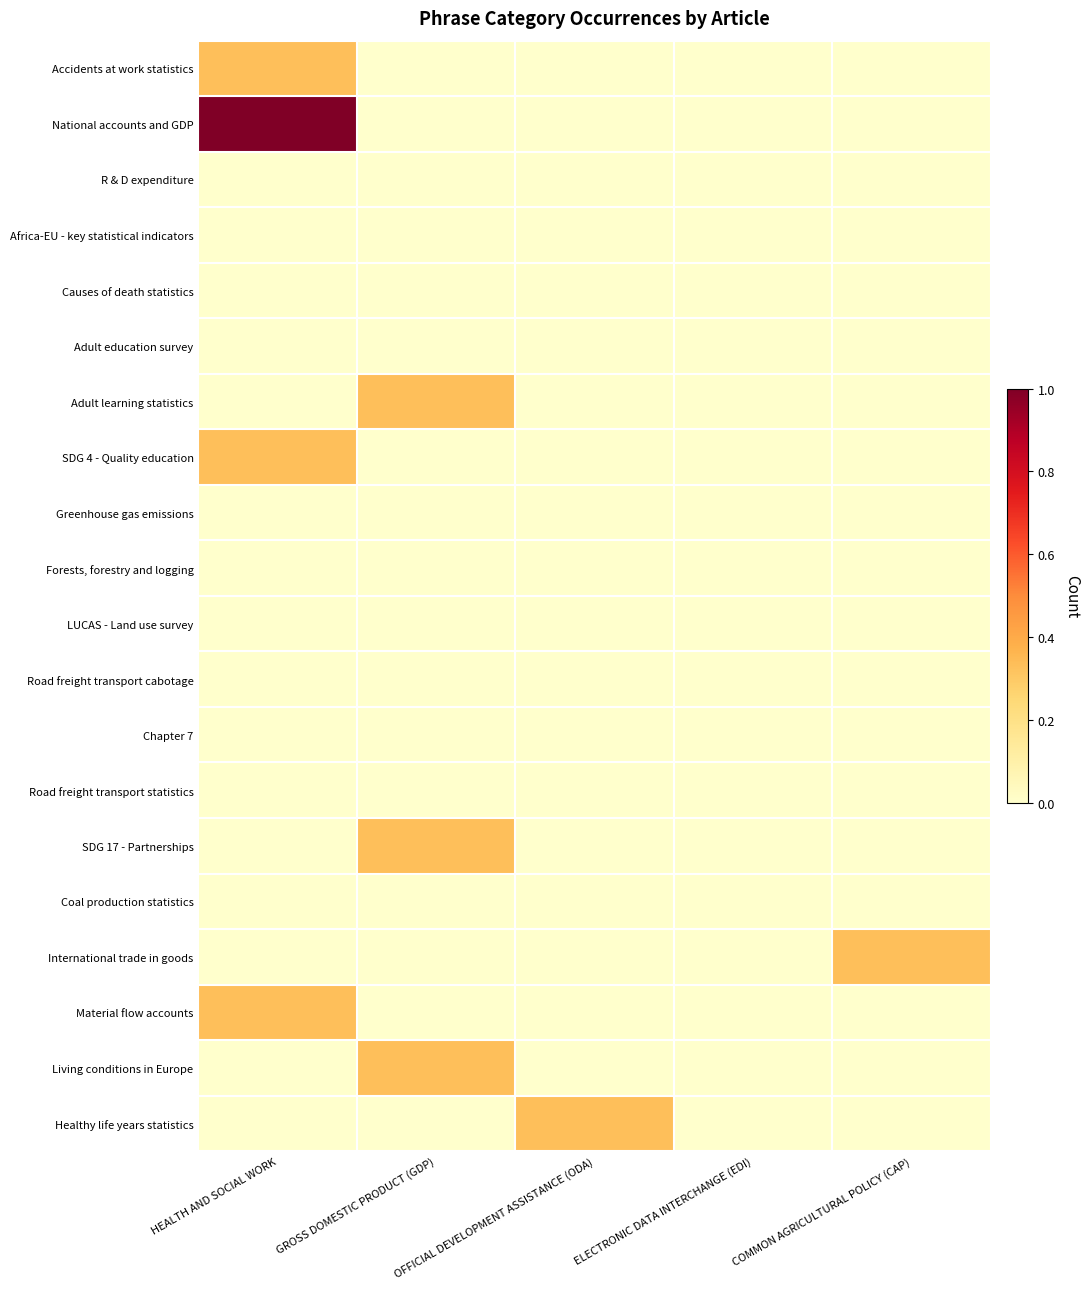

List the series in order of their peak value, highest first.

National accounts and GDP, Accidents at work statistics, Adult learning statistics, SDG 4 - Quality education, SDG 17 - Partnerships, International trade in goods, Material flow accounts, Living conditions in Europe, Healthy life years statistics, R & D expenditure, Africa-EU - key statistical indicators, Causes of death statistics, Adult education survey, Greenhouse gas emissions, Forests, forestry and logging, LUCAS - Land use survey, Road freight transport cabotage, Chapter 7, Road freight transport statistics, Coal production statistics